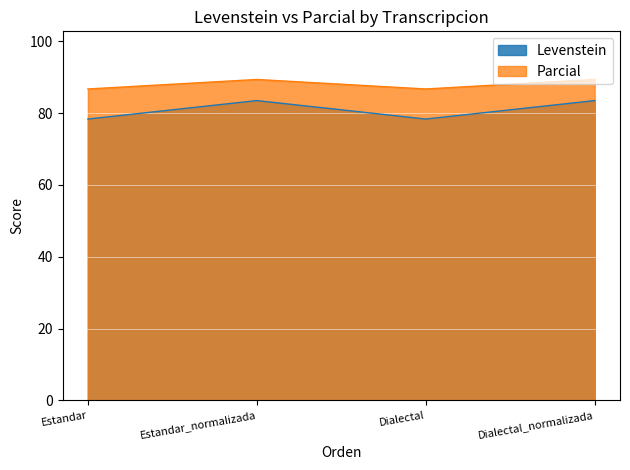

True or false: Parcial and Levenstein intersect in this chart.

False